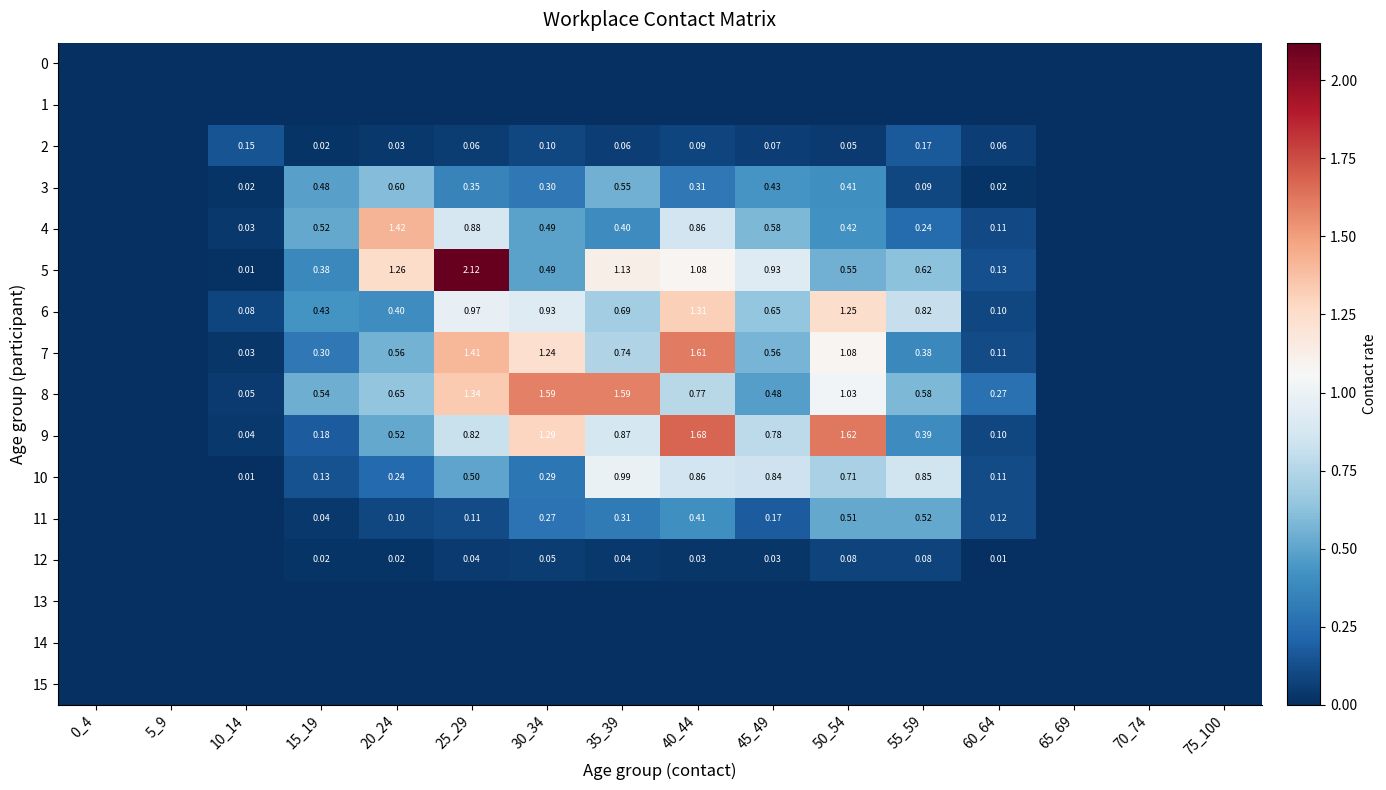

How many data points in 12 are above 0?

10